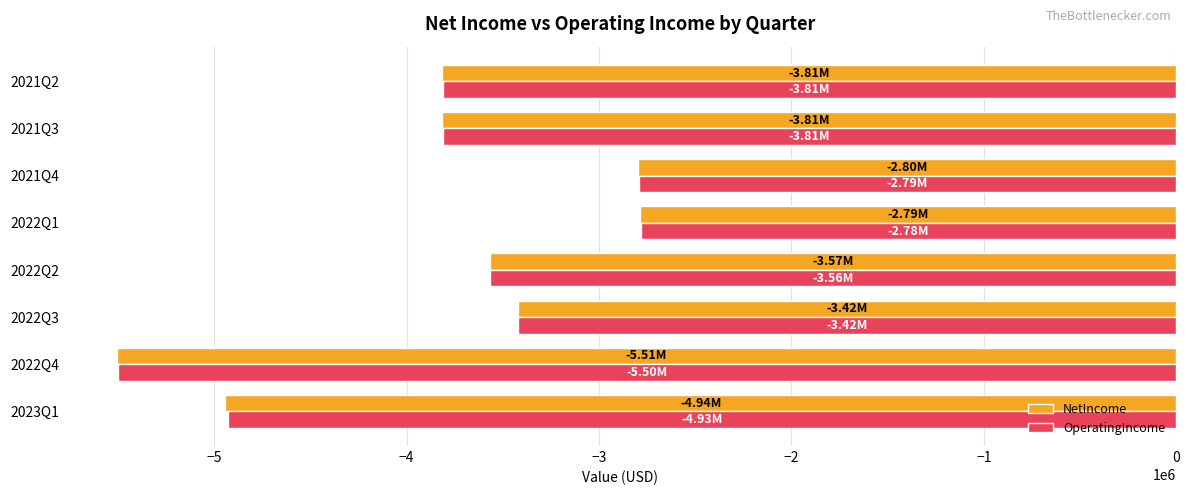

How many values in the OperatingIncome series are below -3564341?

4